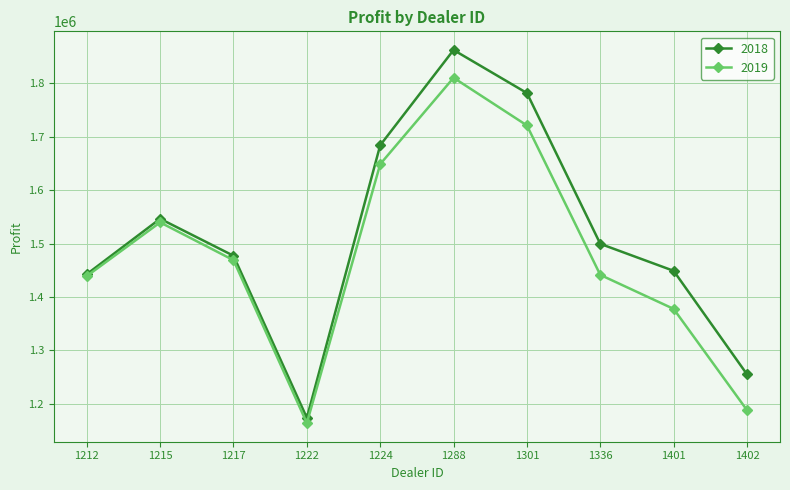

How many values in the 2019 series are below 1468762?

5